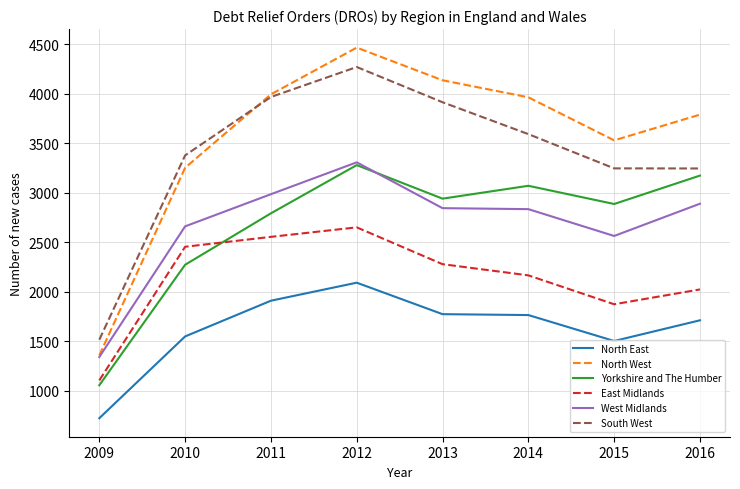

At how many categories does at least one series exceed 1015?

8